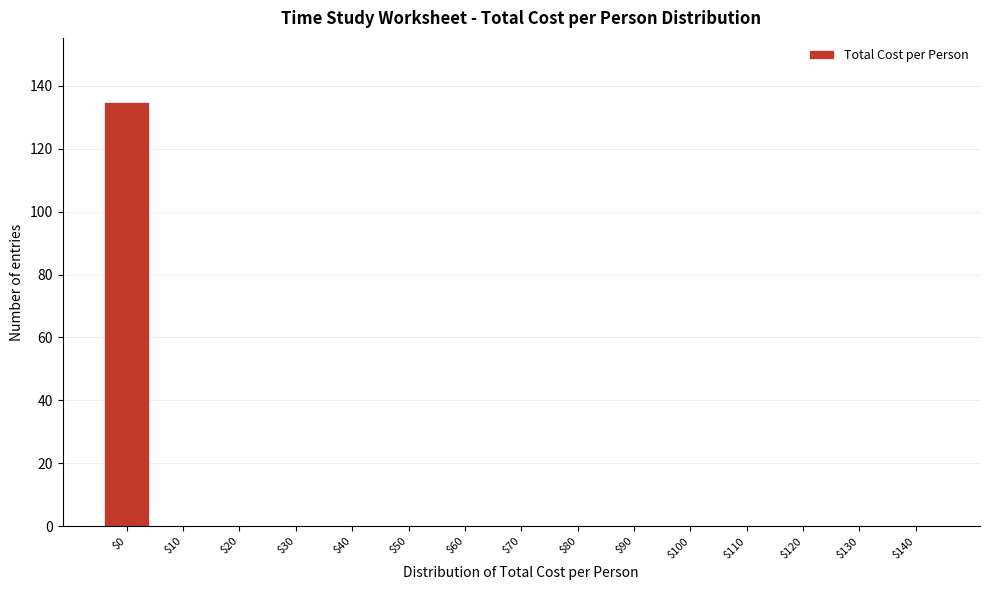

True or false: the data shows 53 at $130.

False